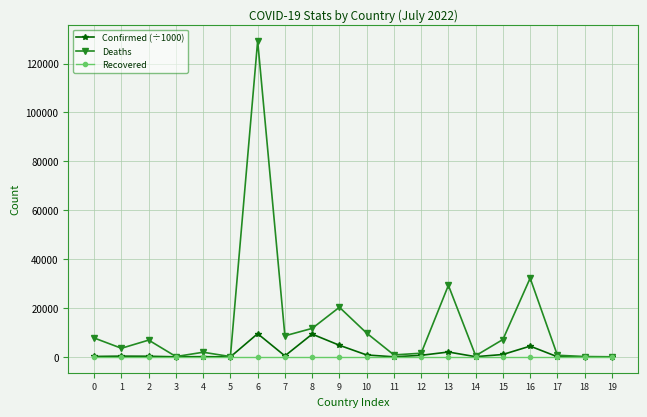

The value of Deaths at 8 is 11669.0. True or false?

True